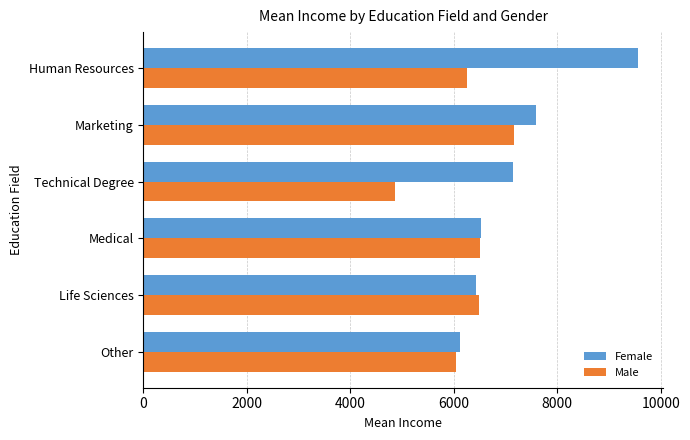

Which category has the lowest value in the Female series?

Other